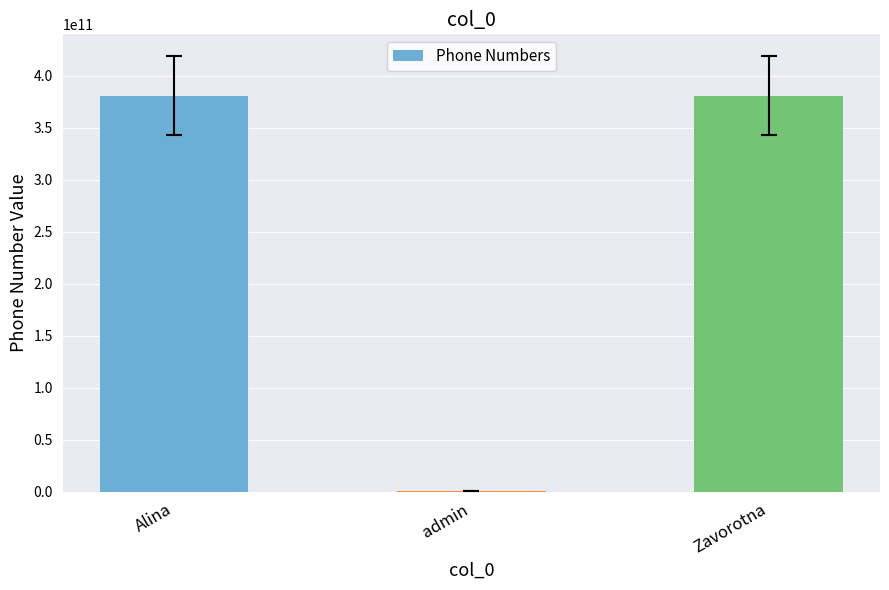

The value at Alina is 578513981308. True or false?

False